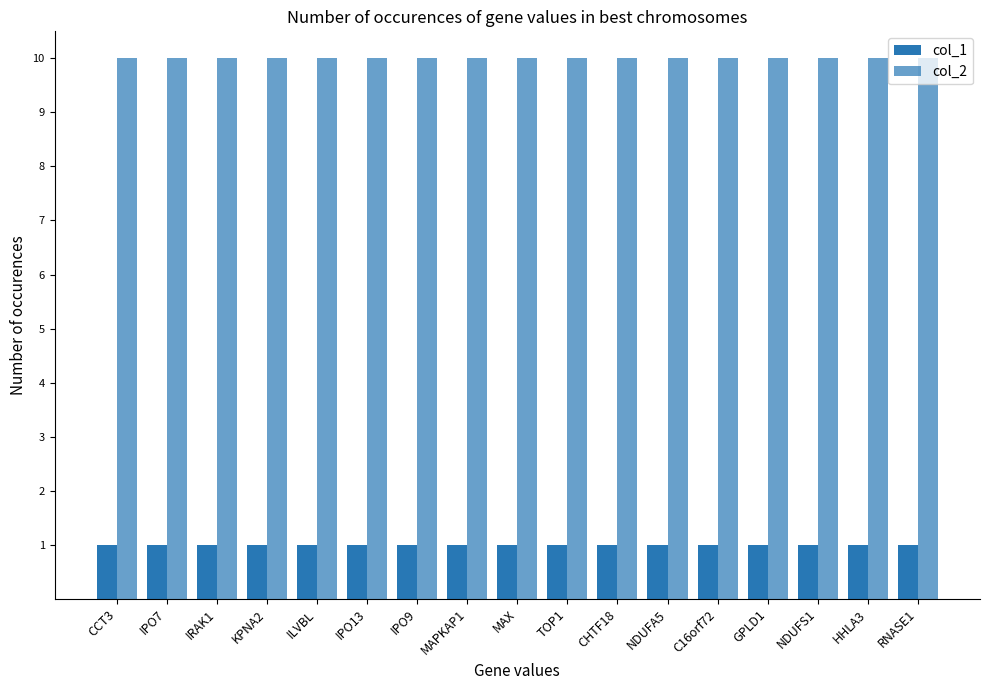

How many bars are there in total?

34